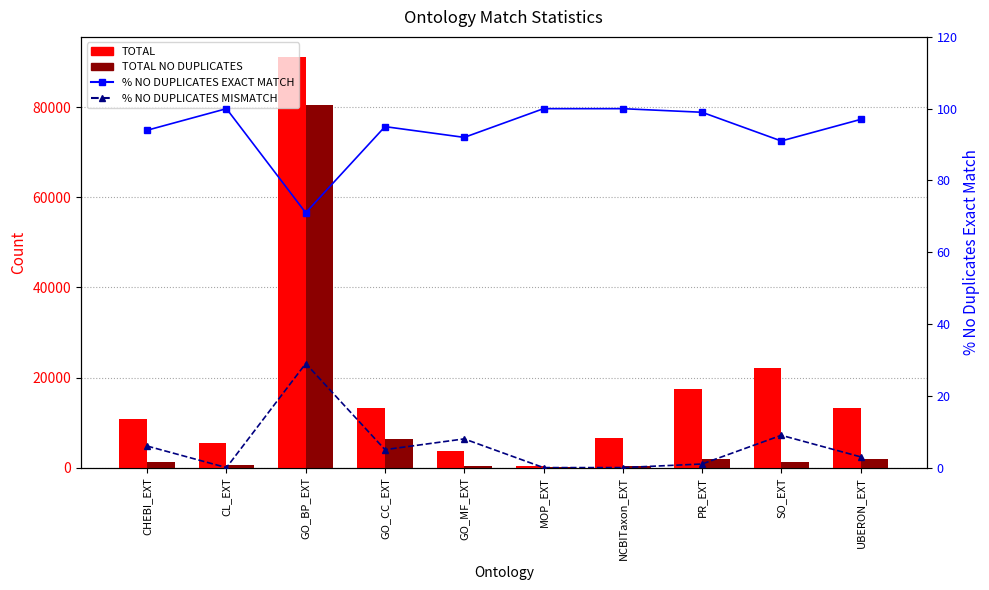

The TOTAL NO DUPLICATES series shows 1895.0 at UBERON_EXT. True or false?

True